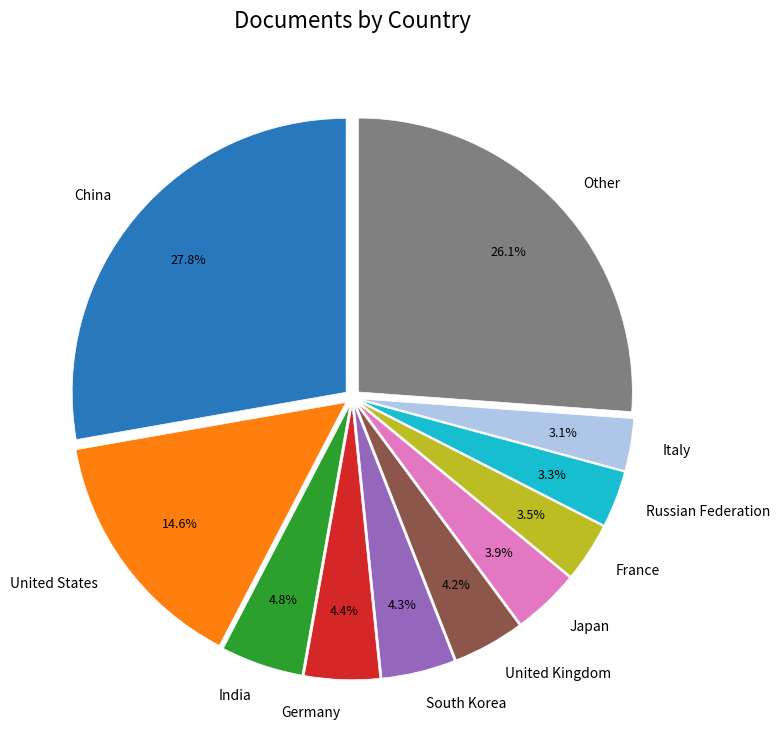

Which category has the biggest portion of the pie?

China